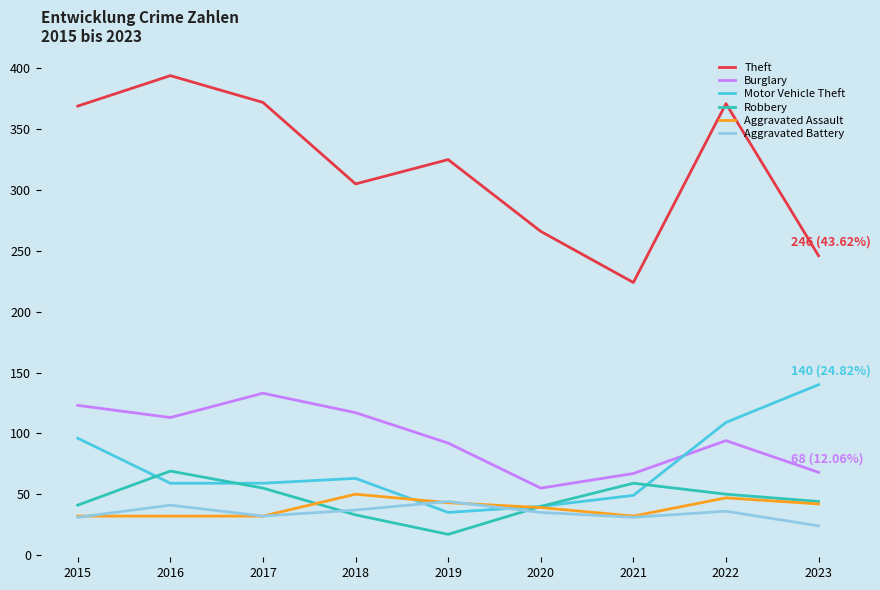

What is the spread (max minus min) of values at 2017?

340